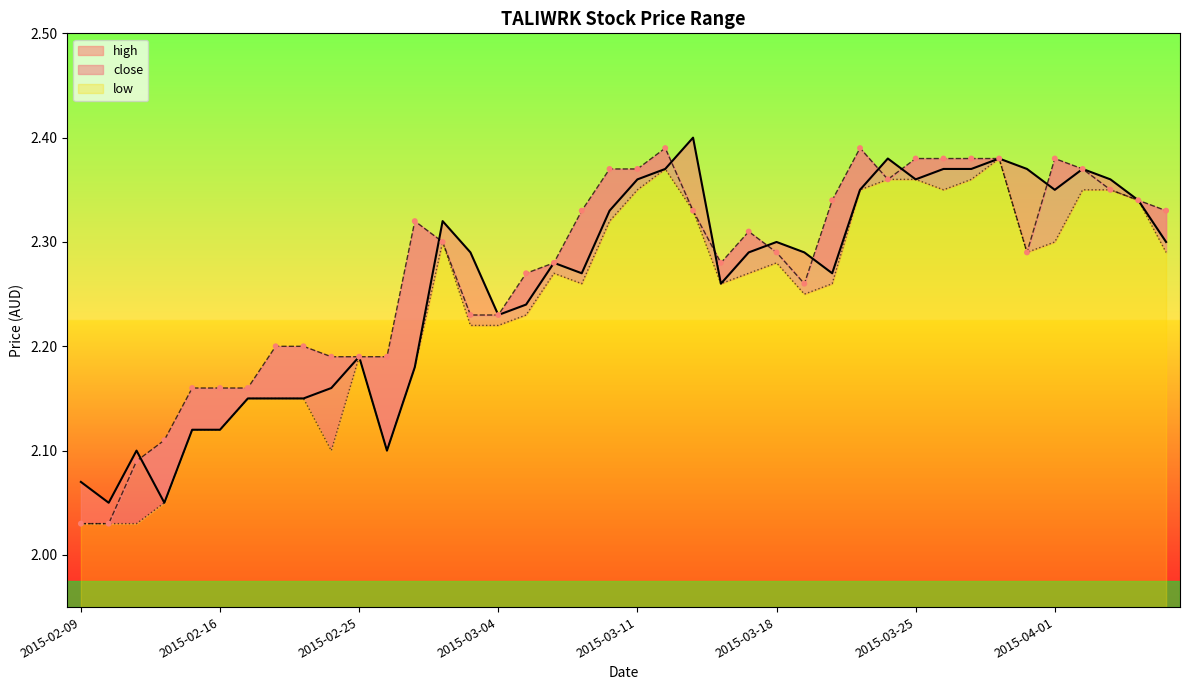

What are all the series names shown in the legend?

high, close, low